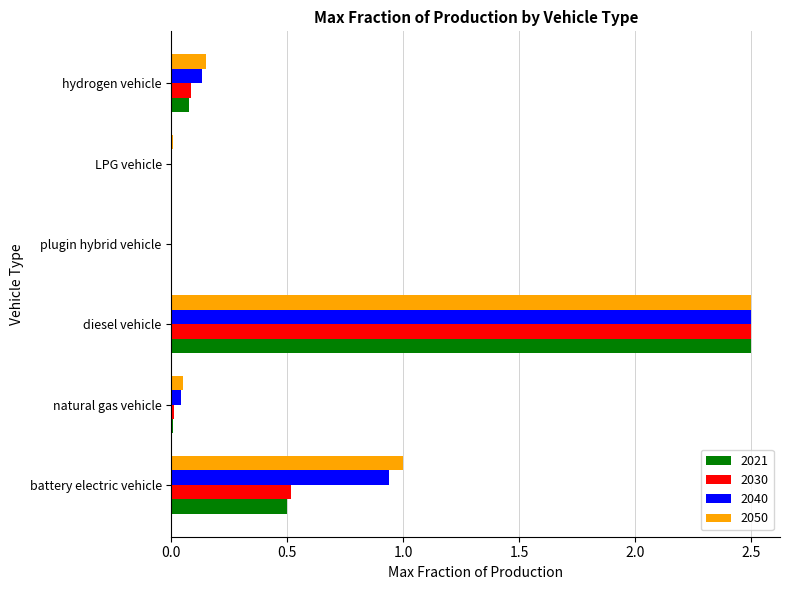

The 2021 series shows 0.2 at battery electric vehicle. True or false?

False